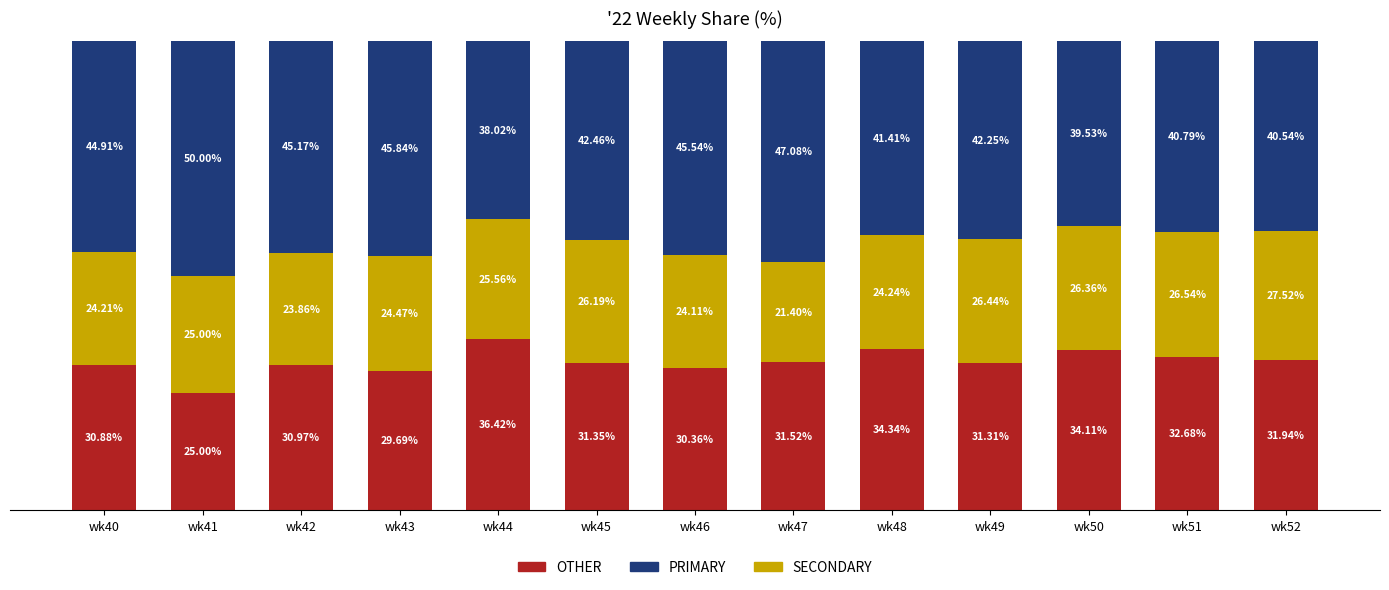

What are all the series names shown in the legend?

OTHER, PRIMARY, SECONDARY